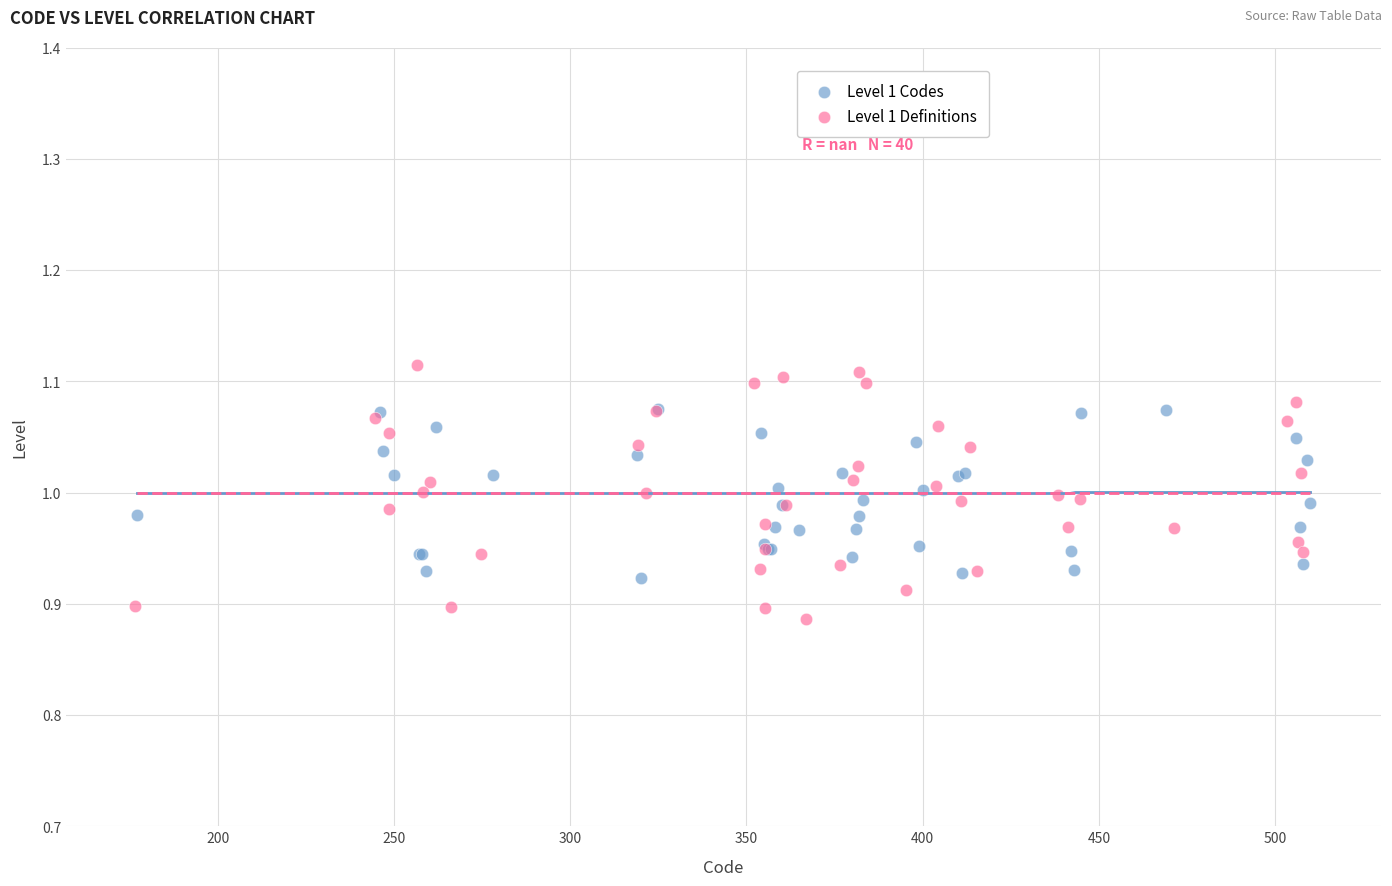

Which series has the widest spread of Y values?

Level 1 Definitions